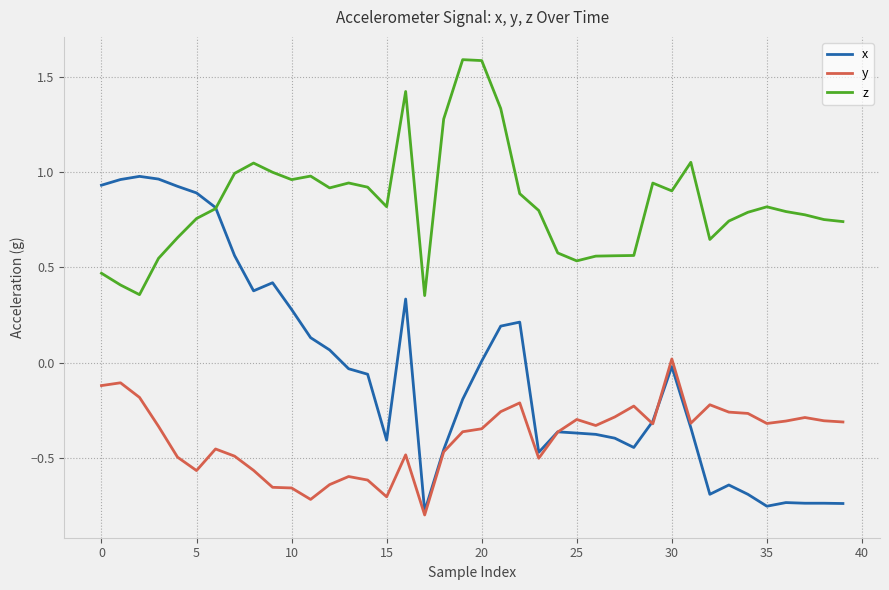

Which series has the largest range (max minus min)?

x